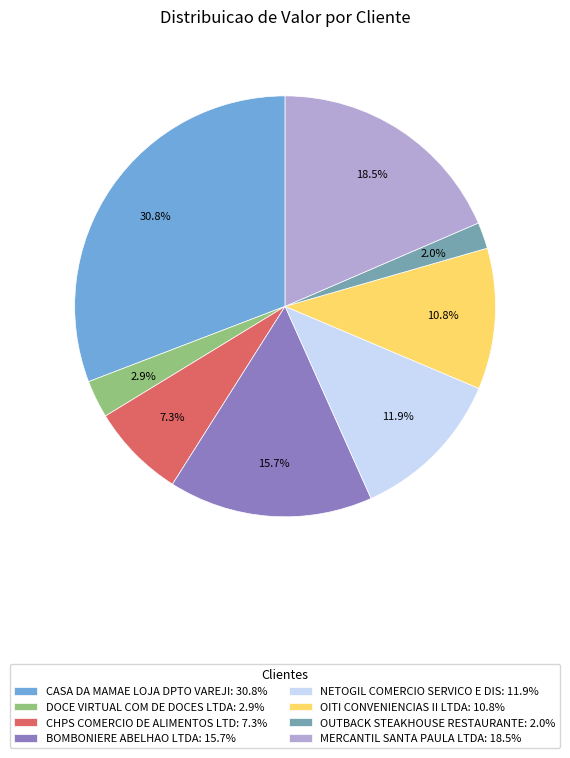

Which slice is the smallest?

OUTBACK STEAKHOUSE RESTAURANTE